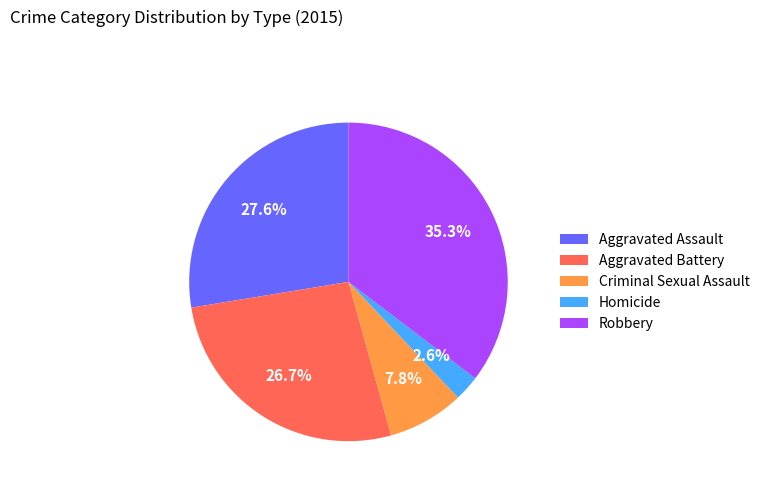

Which category has the biggest portion of the pie?

Robbery